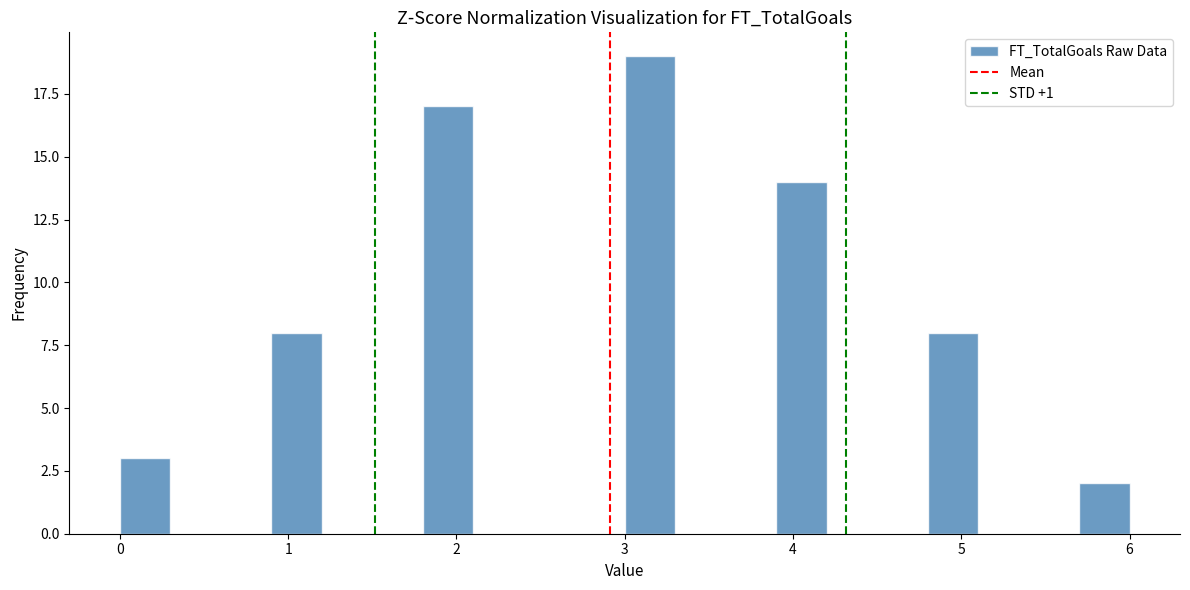

Around what value on the x-axis is the tallest bar? Give the approximate position of its centre, as read against the axis.

3.2